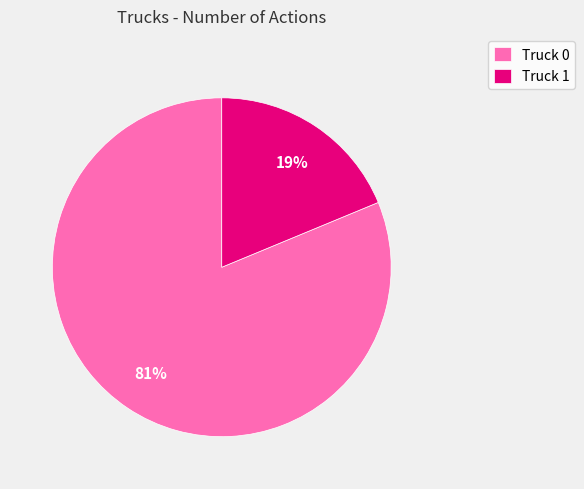

Which has a higher value, Truck 1 or Truck 0?

Truck 0